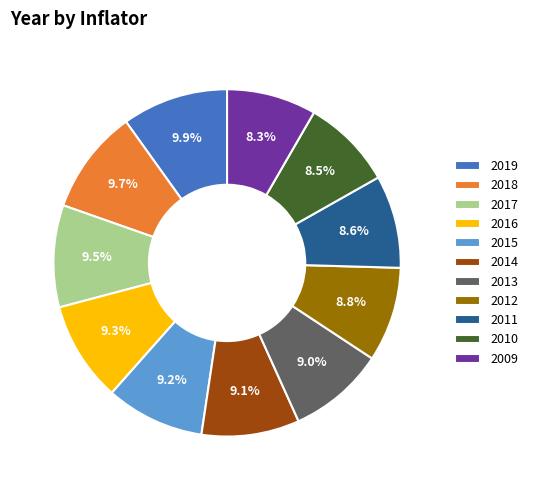

Approximately how many times larger is the value at 2011 compared to 2019?

0.9